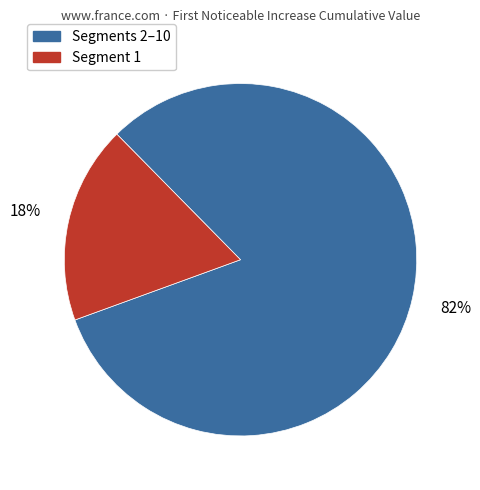

Combined, do Segments 2–10 and Segment 1 account for over 50%?

Yes